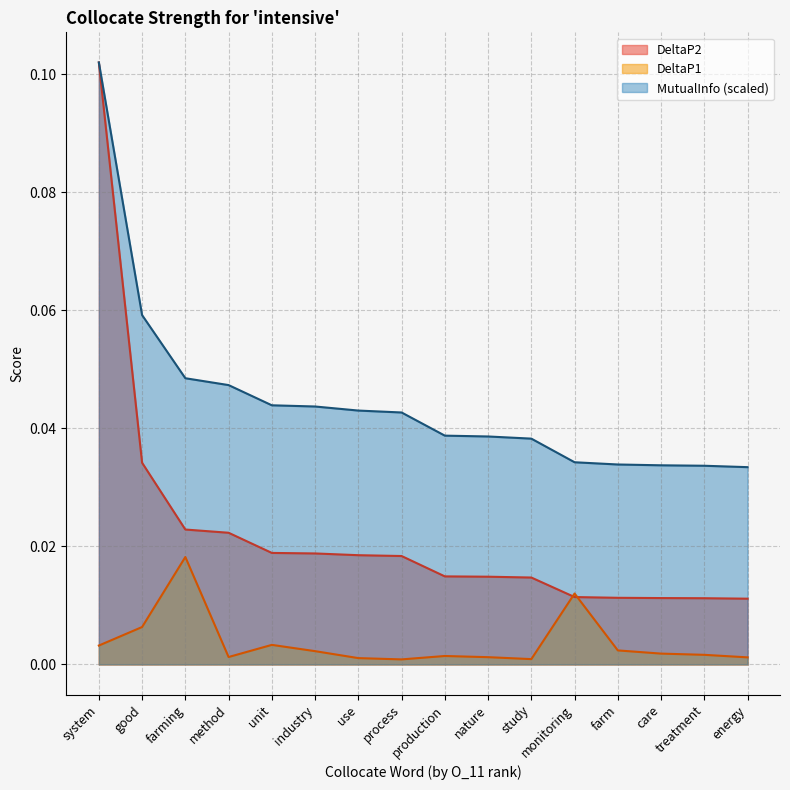

Between industry and care, which series saw the biggest shift?

MutualInfo (scaled)